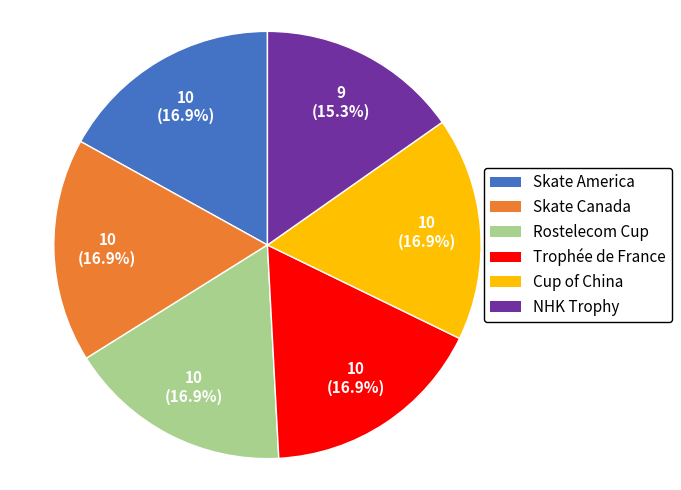

Does any single category account for the majority?

No